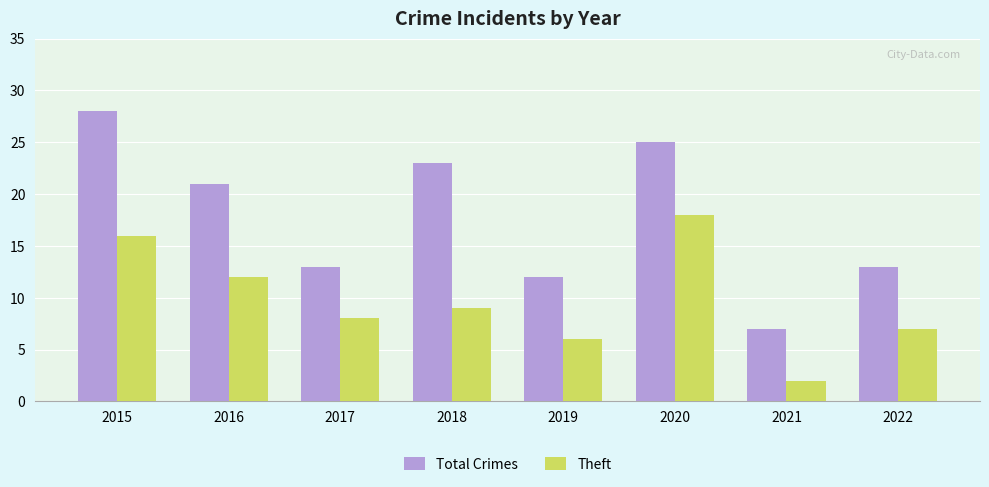

Which series has the largest total across all categories?

Total Crimes